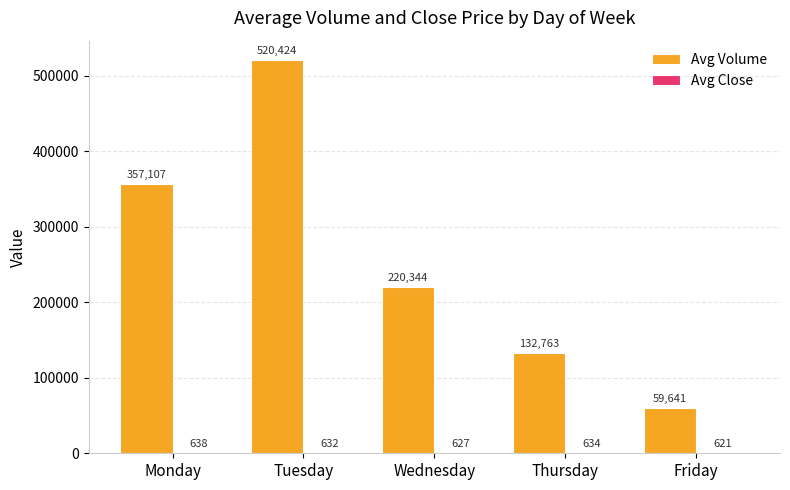

Are the bars horizontal?

No